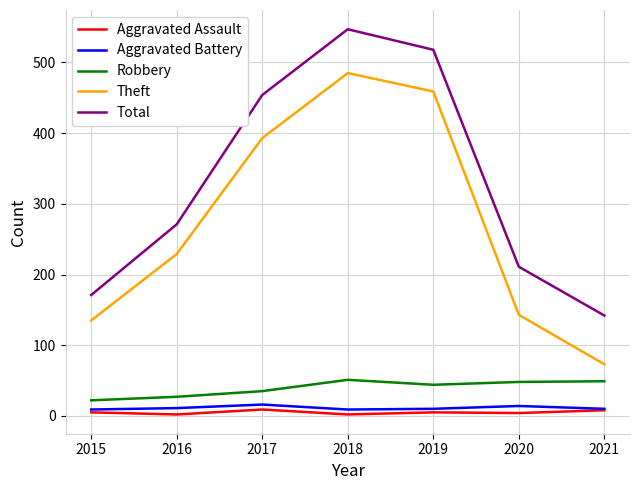

What is the minimum value for Total?

142